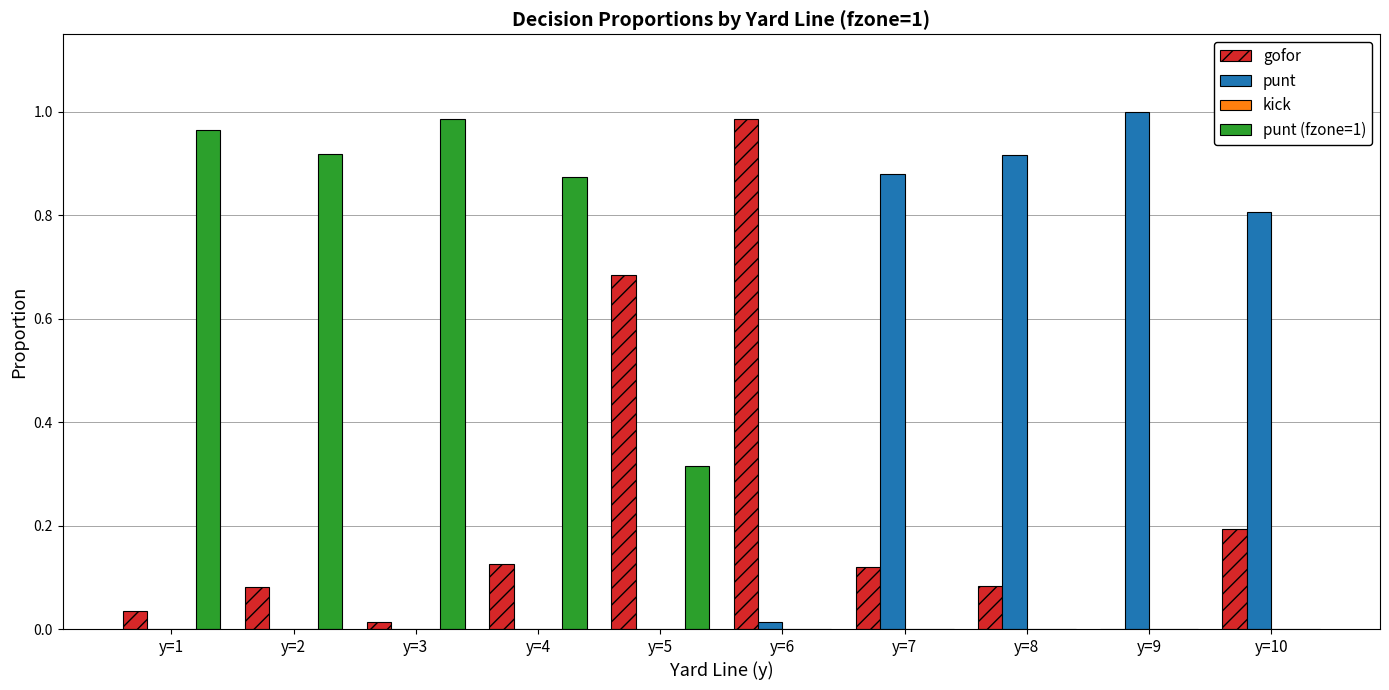

Count the number of data series in this chart.

3